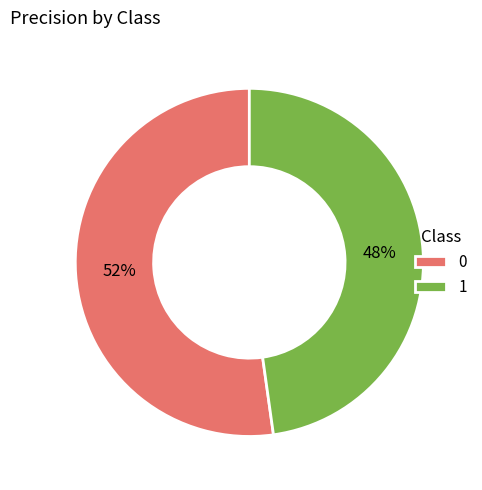

What percentage is the 1 slice, to the nearest percent?

48%